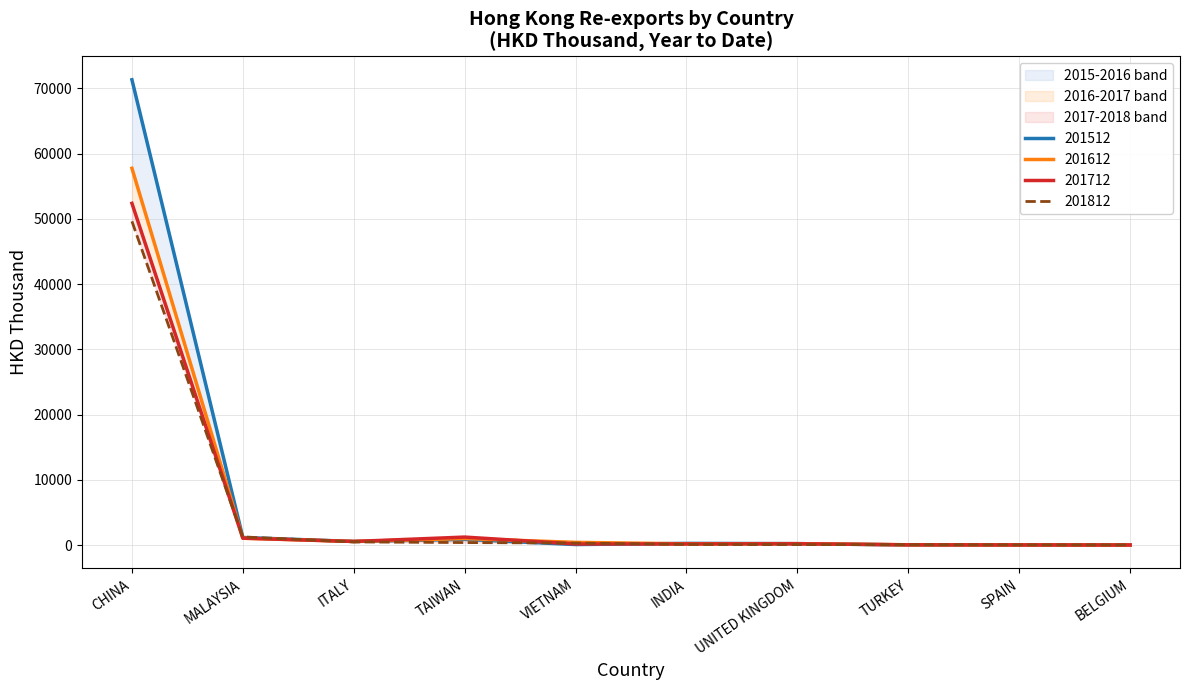

Is this an area chart (filled region under the line)?

No